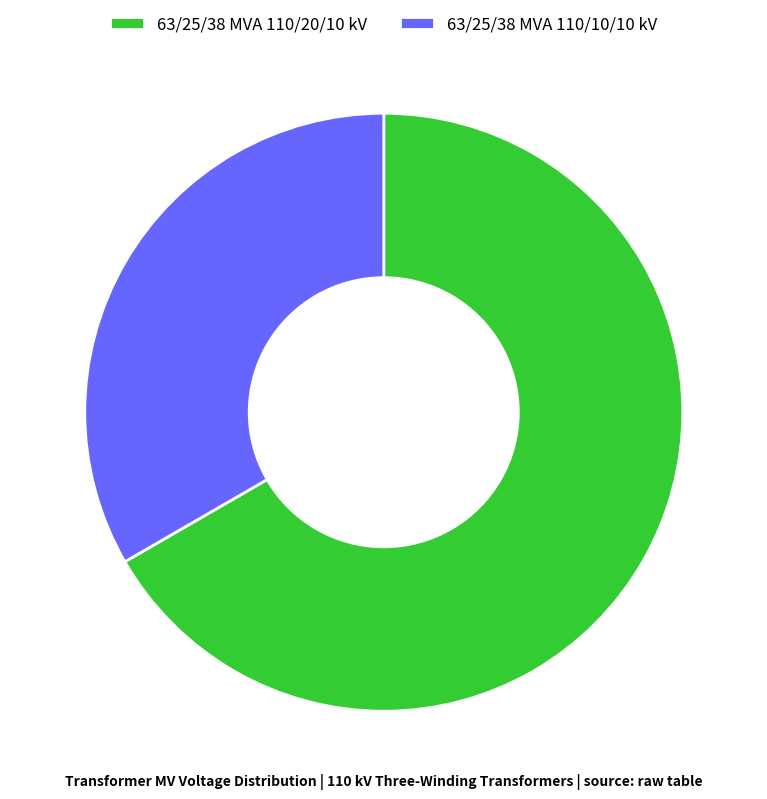

Between 63/25/38 MVA 110/10/10 kV and 63/25/38 MVA 110/20/10 kV, which is larger?

63/25/38 MVA 110/20/10 kV